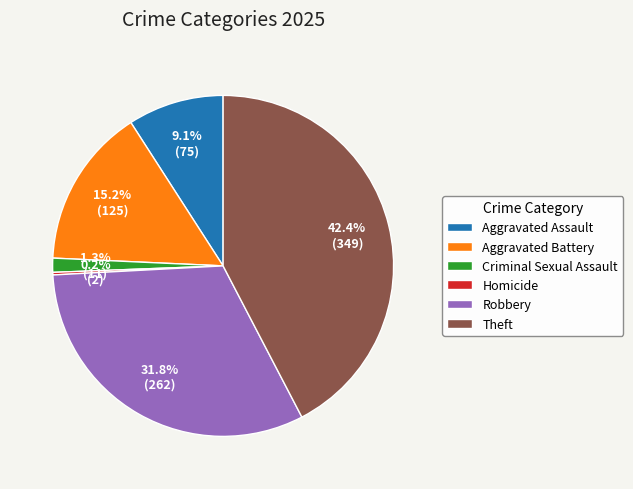

Which has a higher value, Aggravated Battery or Robbery?

Robbery